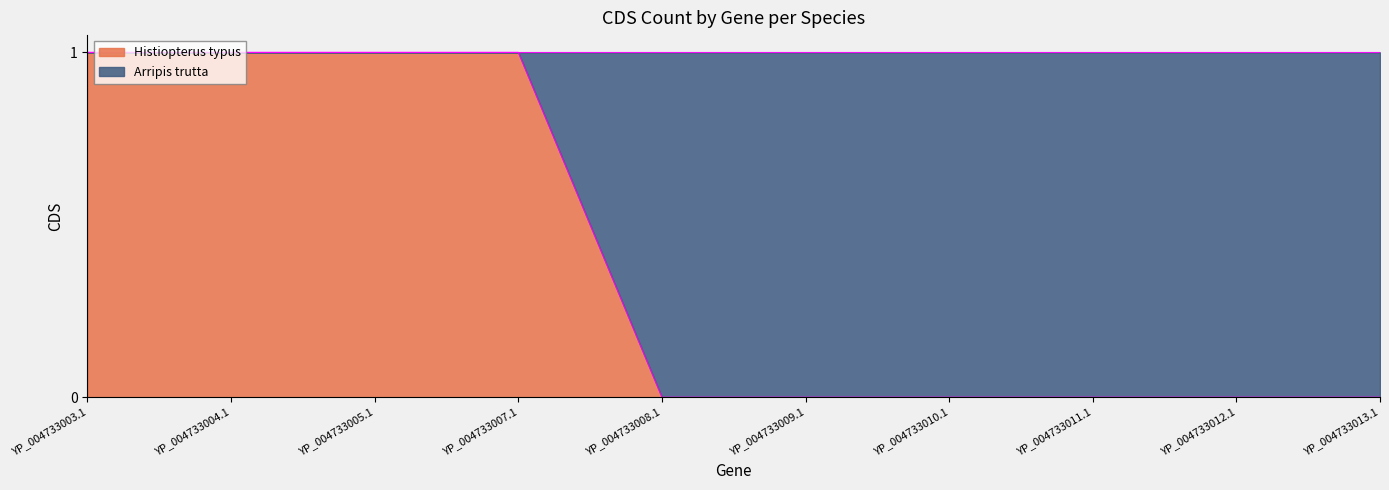

Which label corresponds to the largest value in the chart?

YP_004733003.1